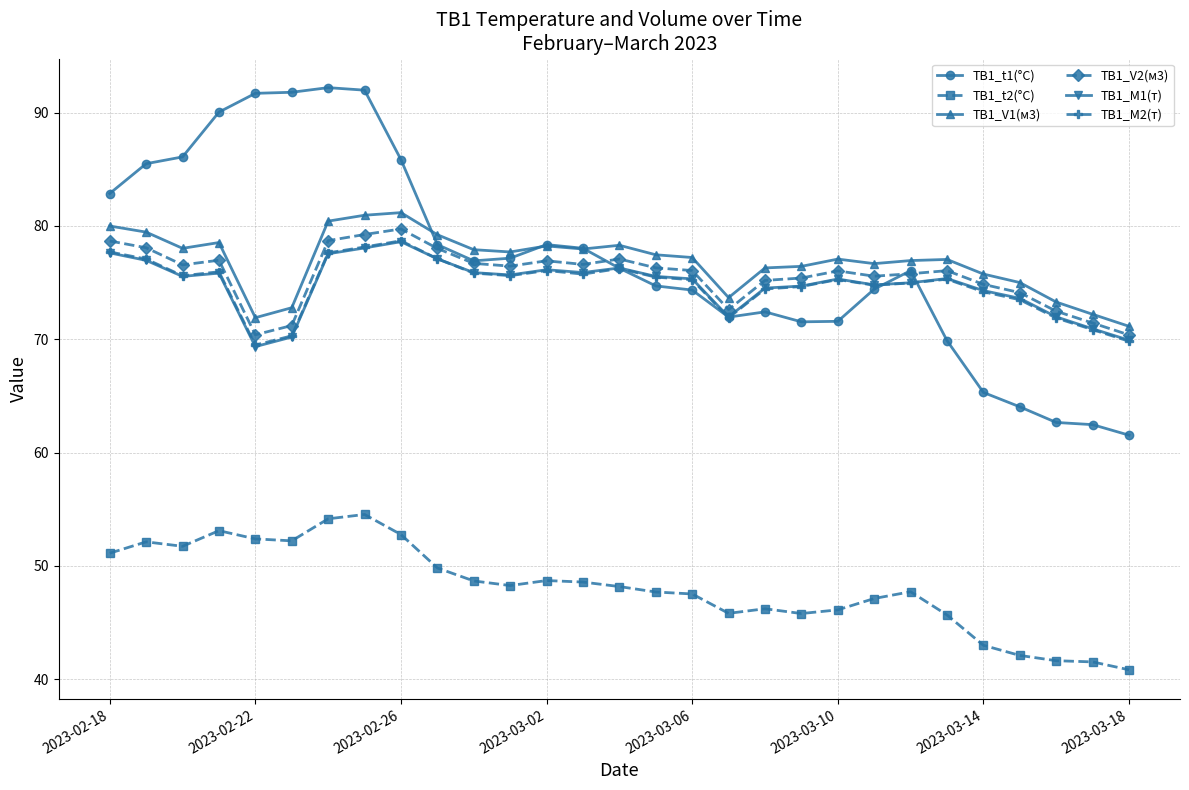

What is the sum of all ТВ1_V2(м3) values?

2193.5